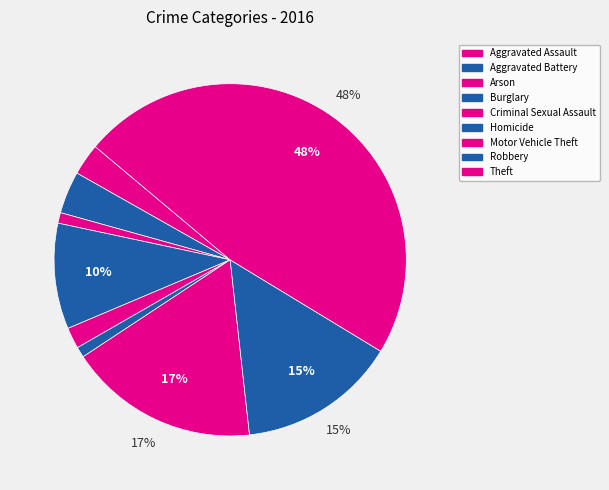

Count the number of slices in the pie.

9